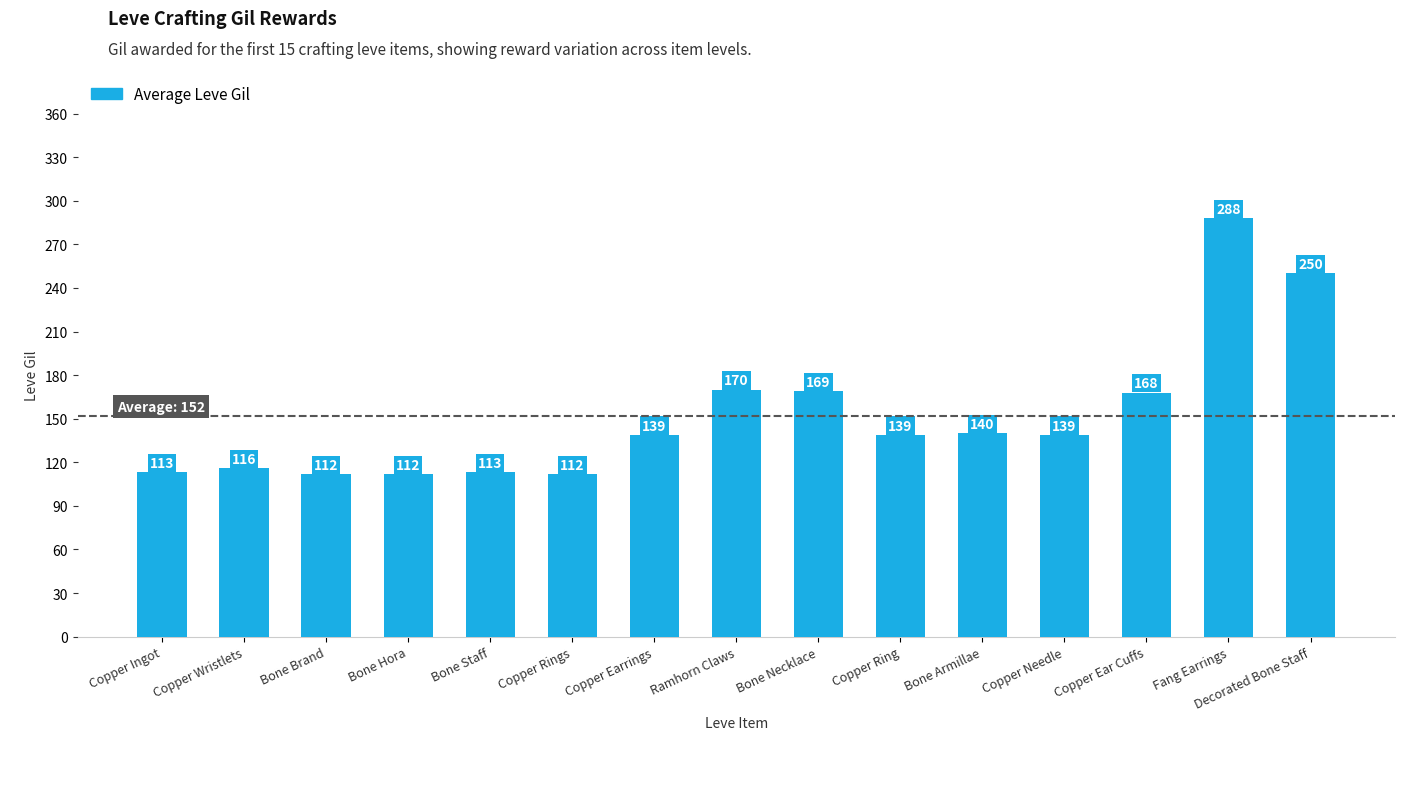

What is the change in value from Bone Brand to Fang Earrings?

+176